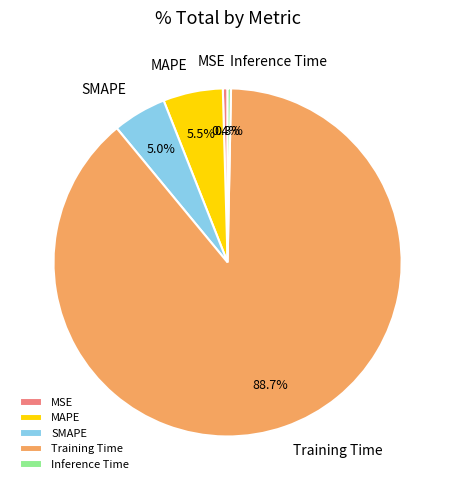

Which category accounts for the majority?

Training Time